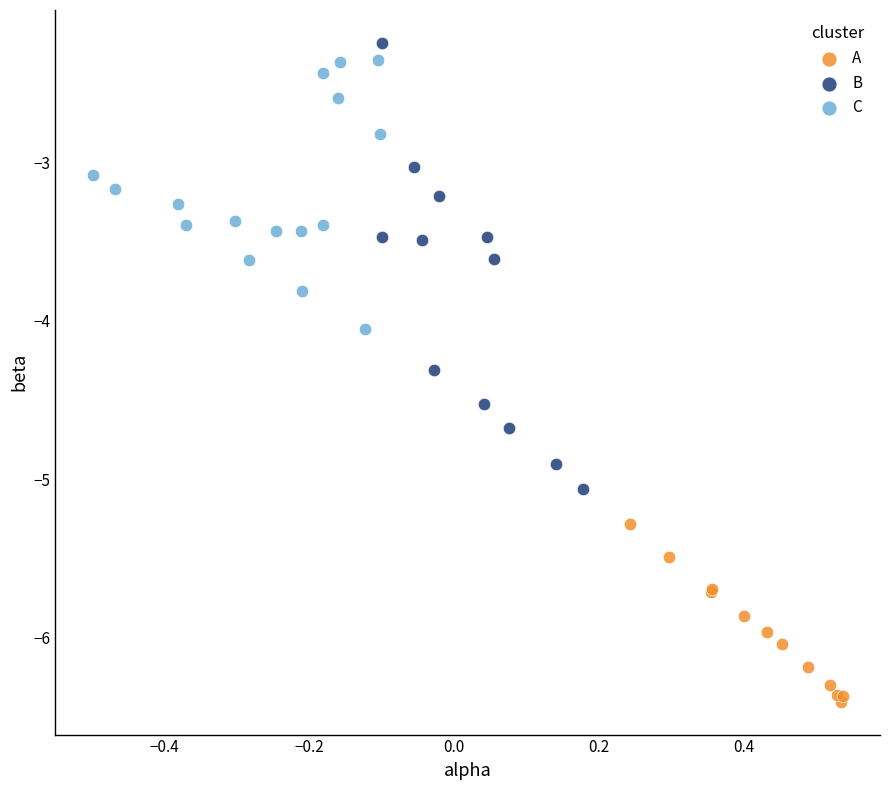

Which series has the widest spread of Y values?

B